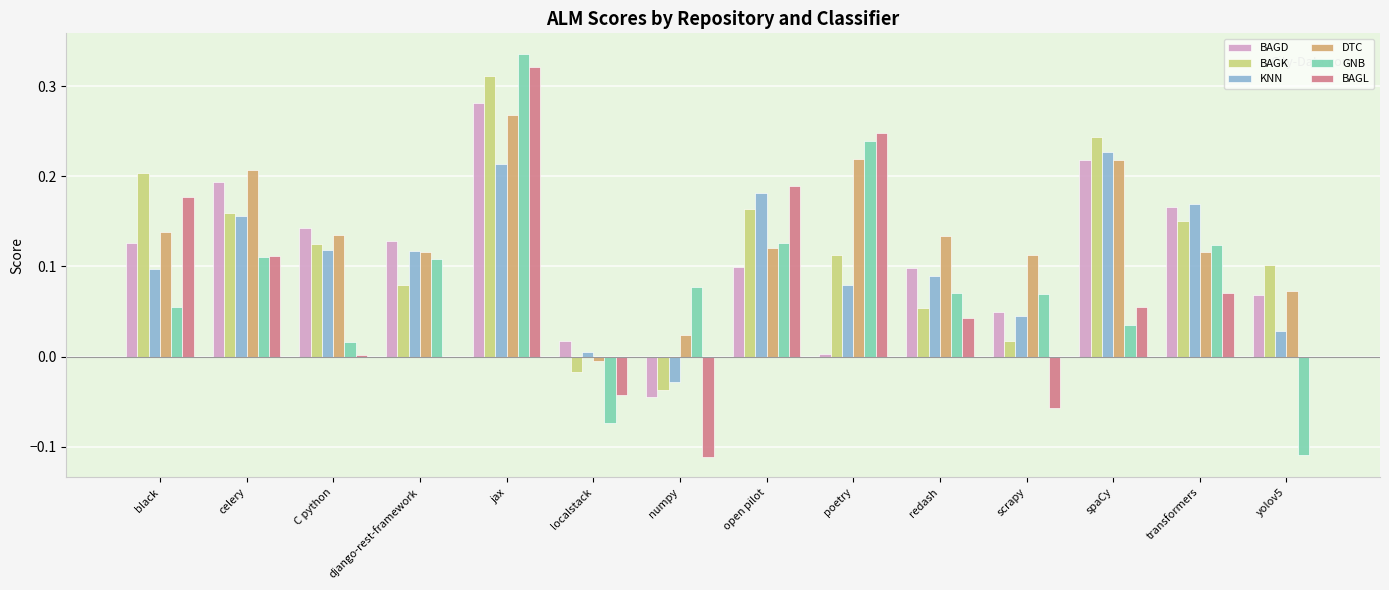

At which category is the sum across all series the highest?

jax